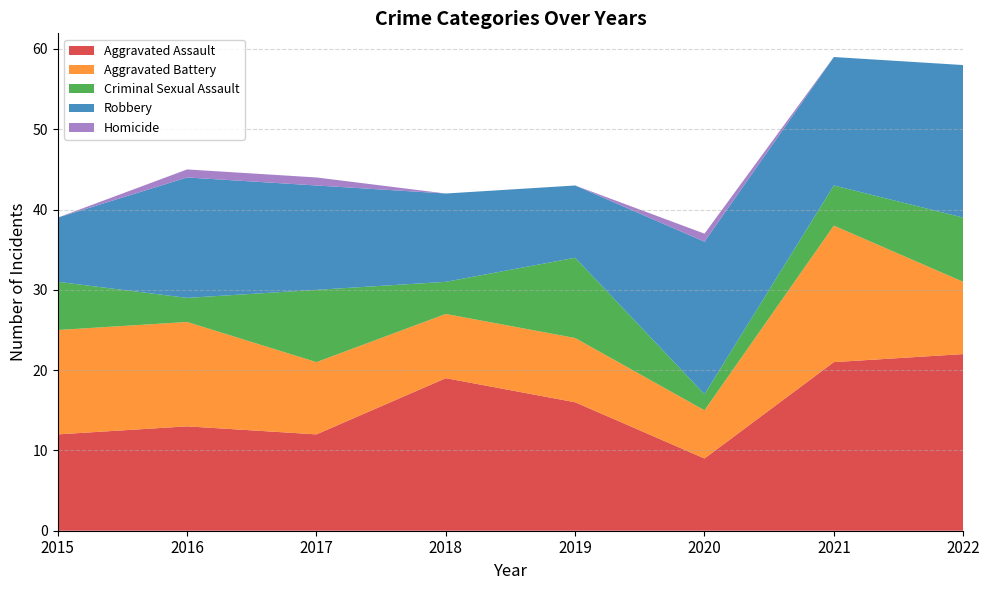

Reading left to right, extract all data points from this chart.

Aggravated Assault: 12	13	12	19	16	9	21	22
Aggravated Battery: 13	13	9	8	8	6	17	9
Criminal Sexual Assault: 6	3	9	4	10	2	5	8
Robbery: 8	15	13	11	9	19	16	19
Homicide: 0	1	1	0	0	1	0	0